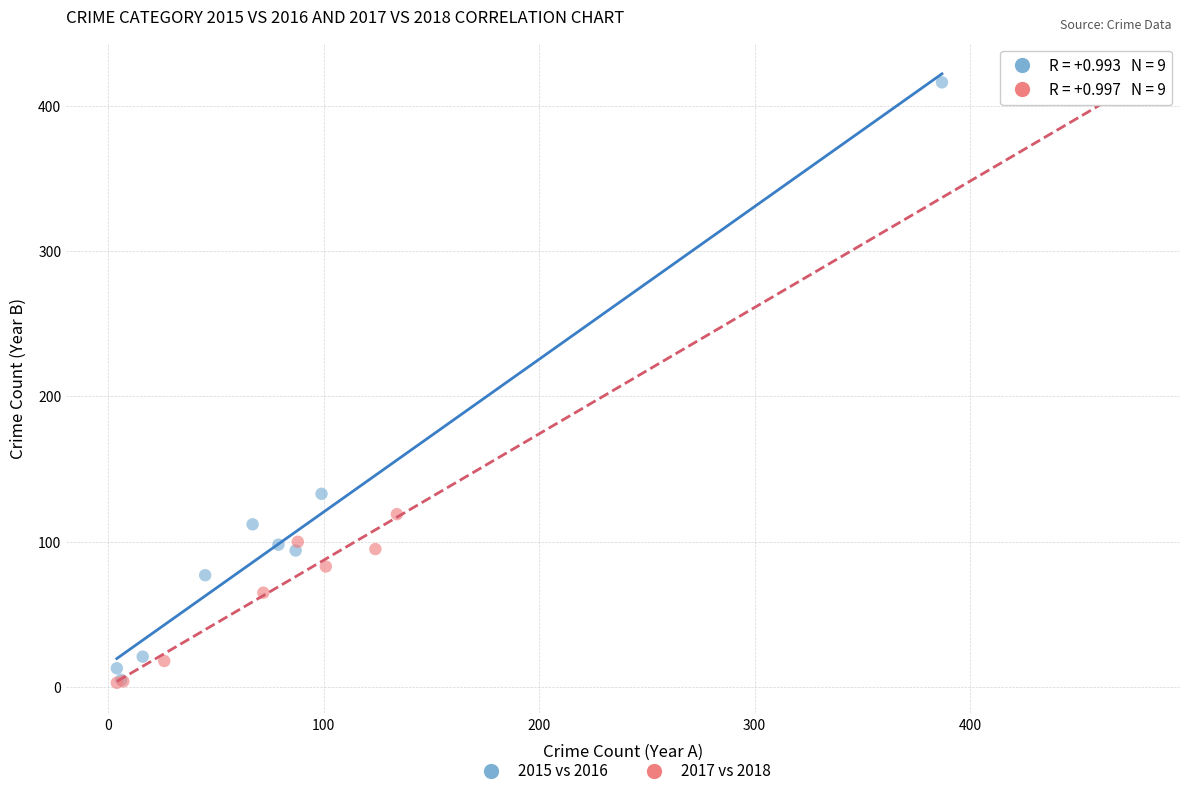

Which series contains the highest Y value?

2015 vs 2016